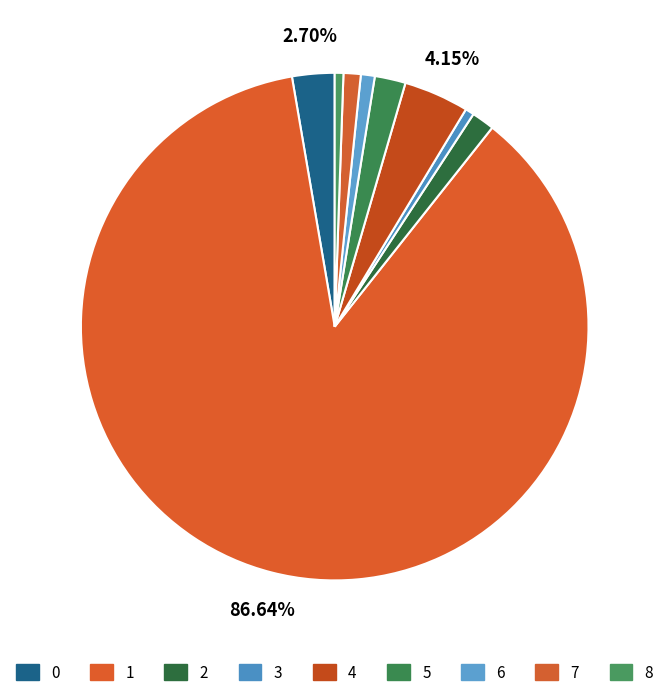

True or false: 2 accounts for 1% of the total.

True